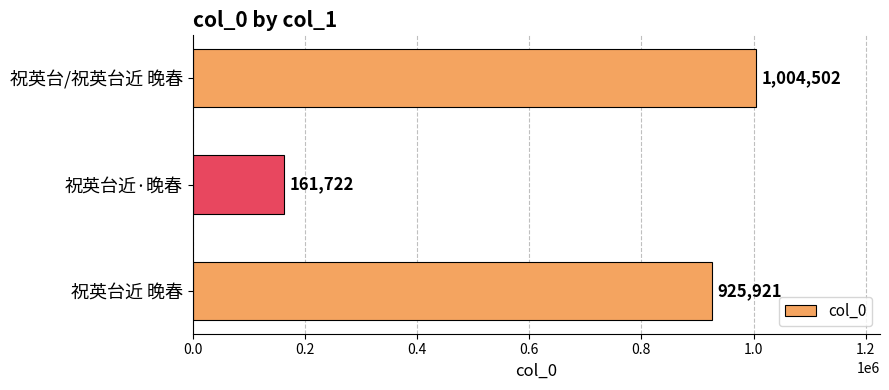

What is the maximum value shown in the chart?

1004502